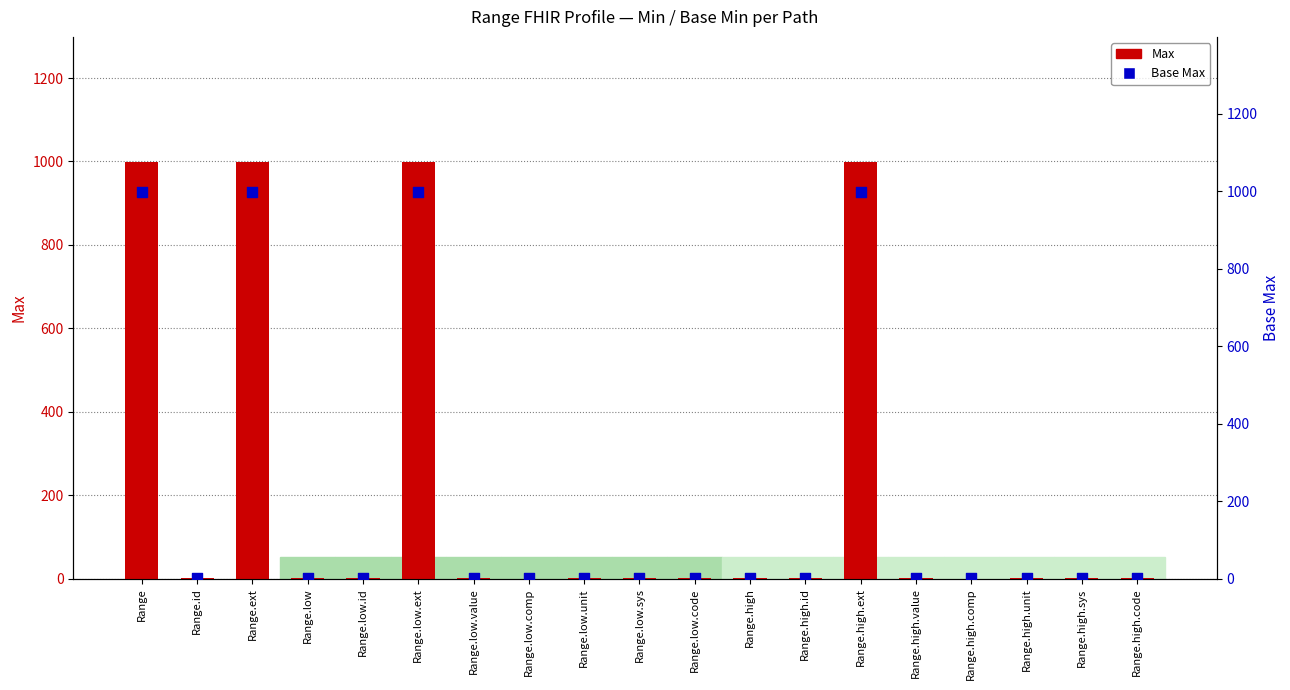

Which series contains the lowest Y value?

Max